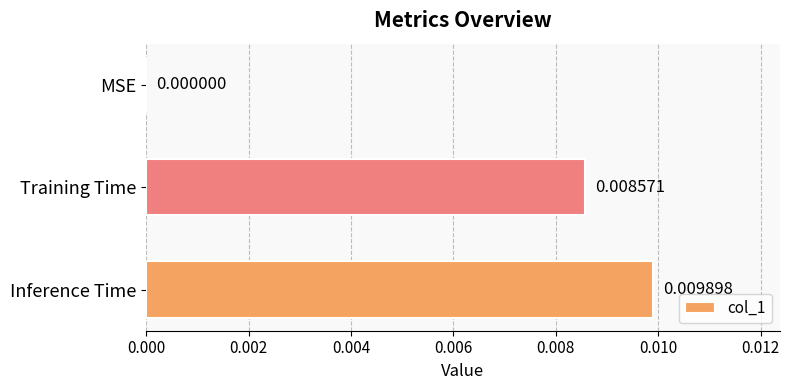

Which label corresponds to the largest value in the chart?

Inference Time